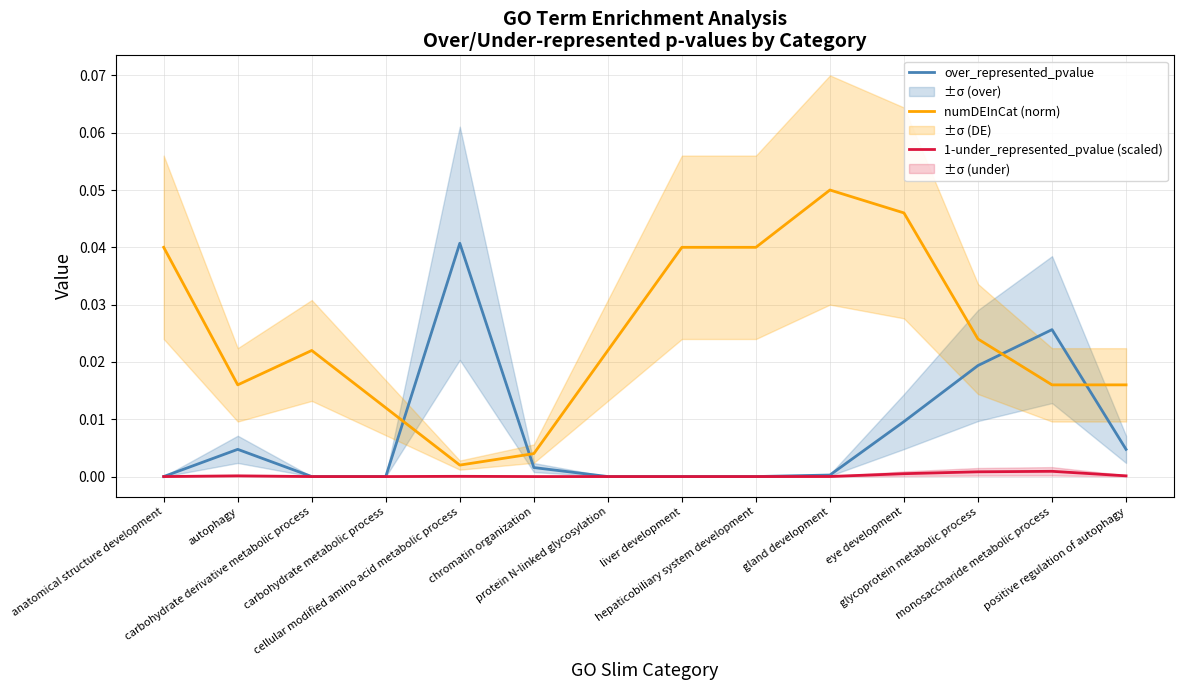

At which category does over_represented_pvalue reach its first local peak?

autophagy